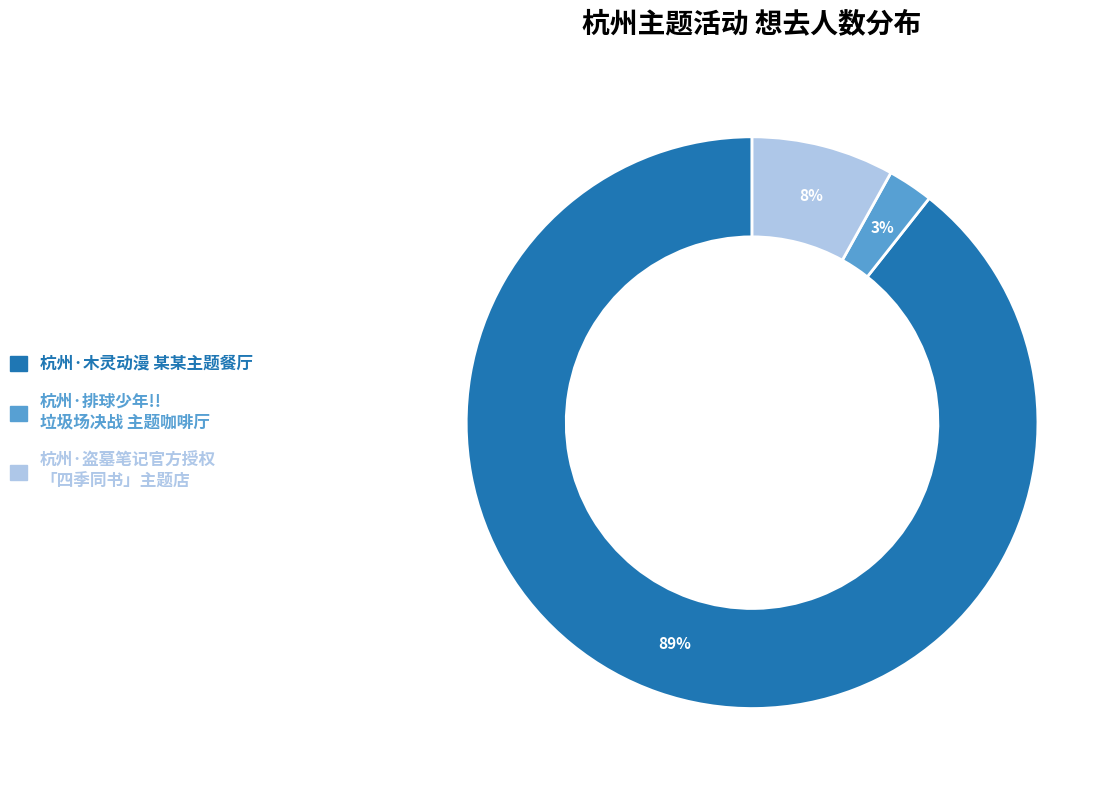

Is there any slice that represents more than half of the pie?

Yes